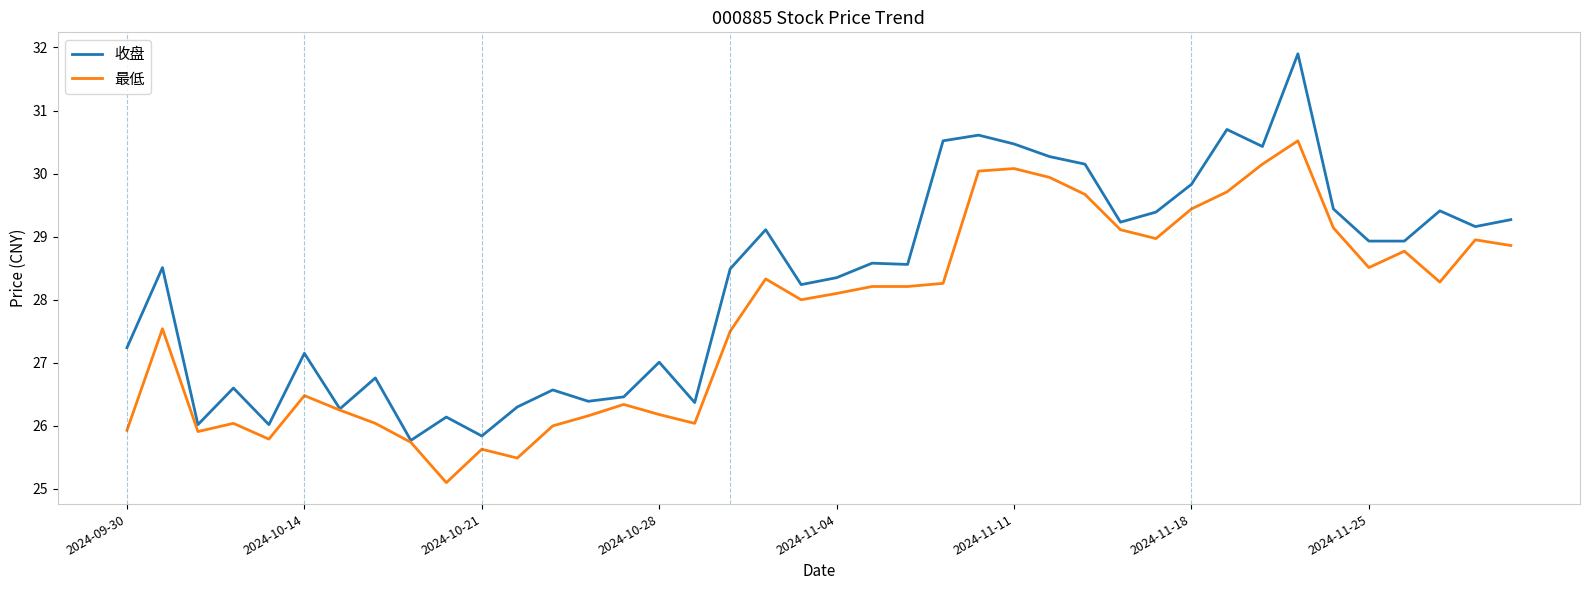

Which series has the largest range (max minus min)?

收盘